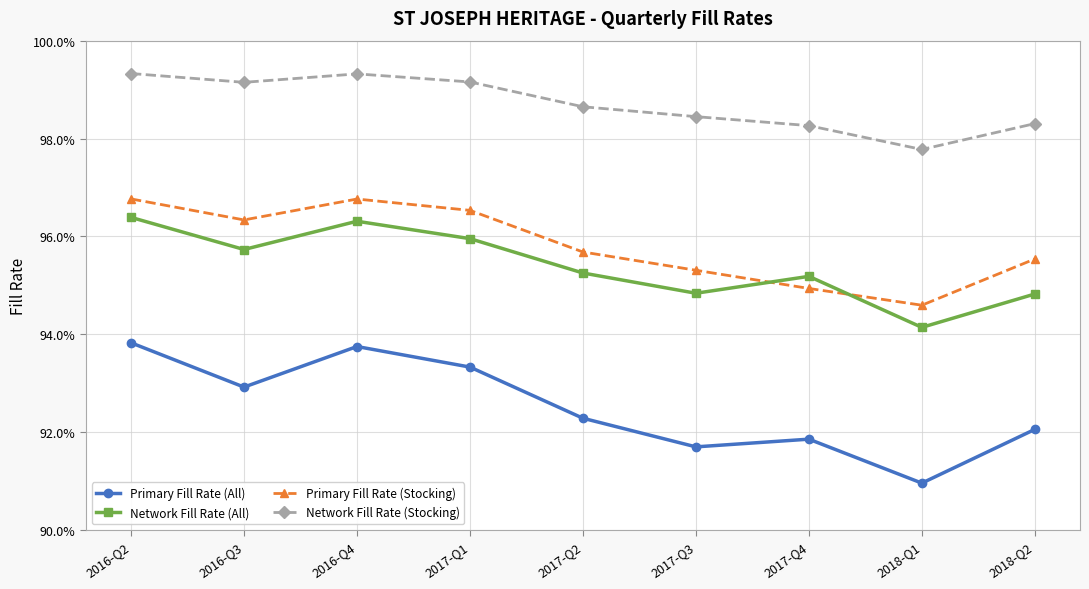

Does the chart display data point markers on the line(s)?

Yes